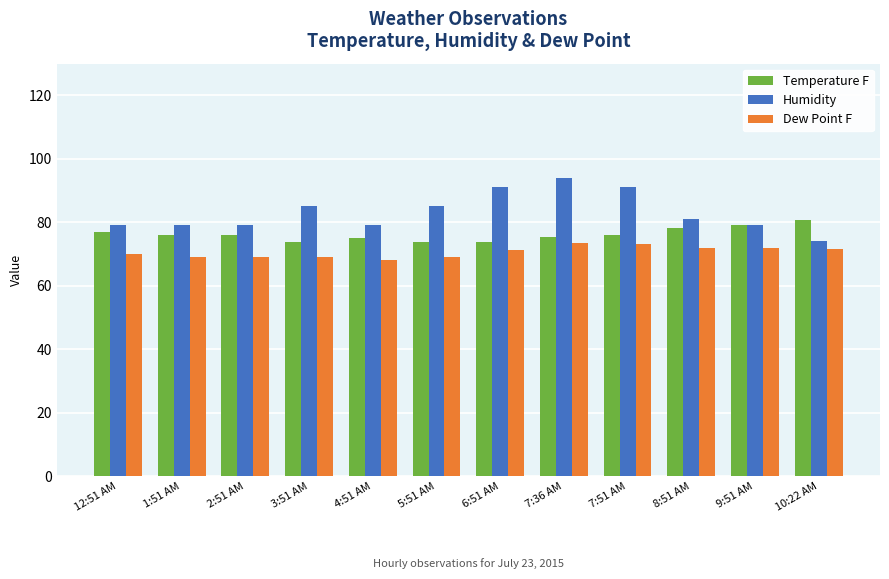

Is the value of Humidity at 10:22 AM greater than the value of Dew Point F at 2:51 AM?

Yes